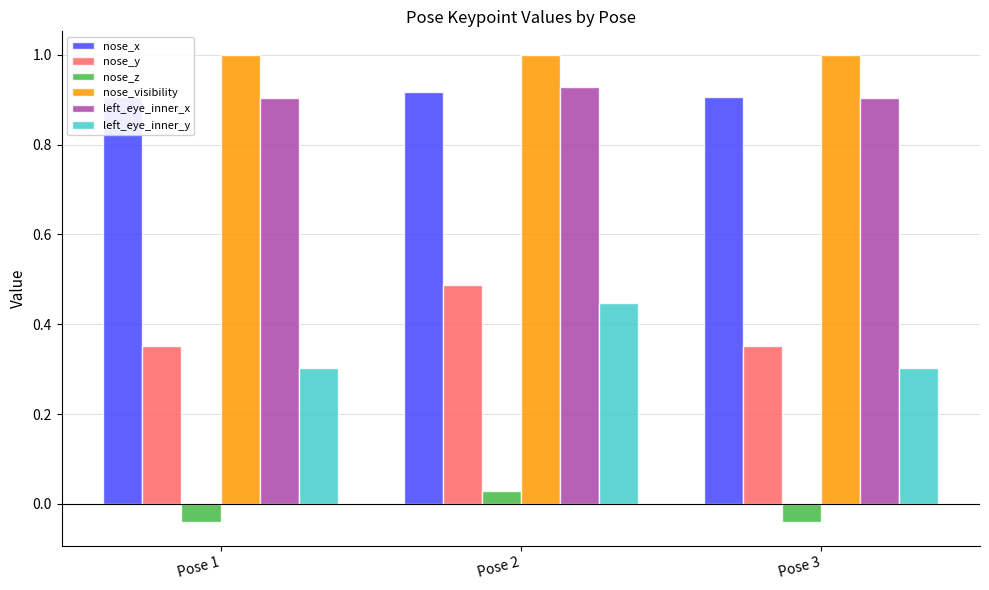

What are all the series names shown in the legend?

nose_x, nose_y, nose_z, nose_visibility, left_eye_inner_x, left_eye_inner_y